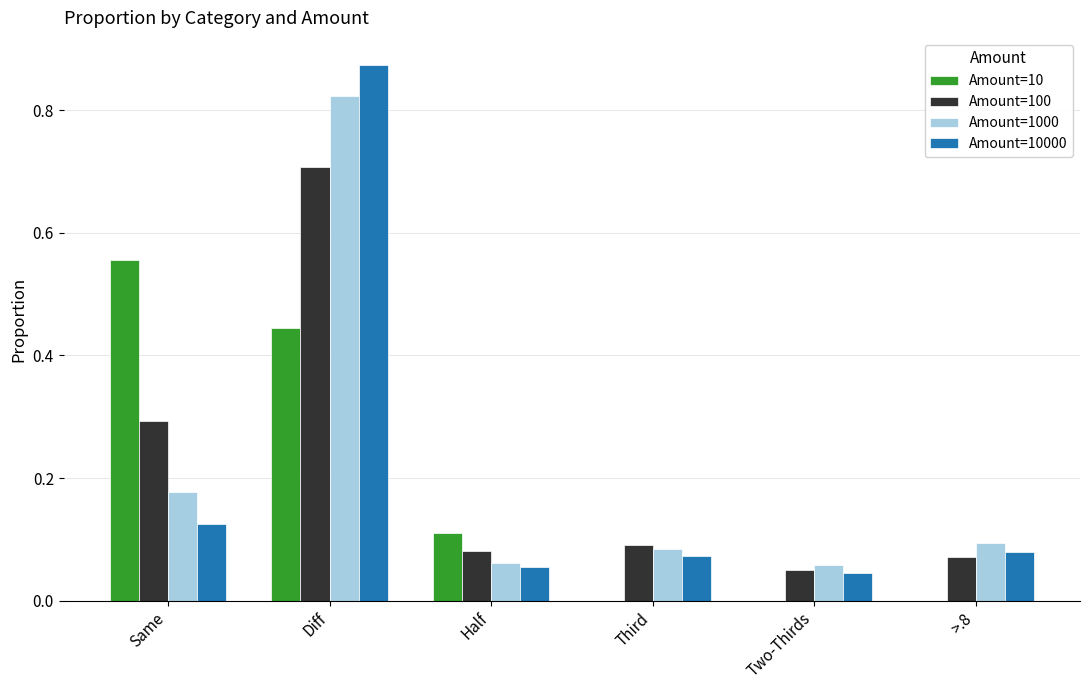

What is the total value across all series at Half?

0.3